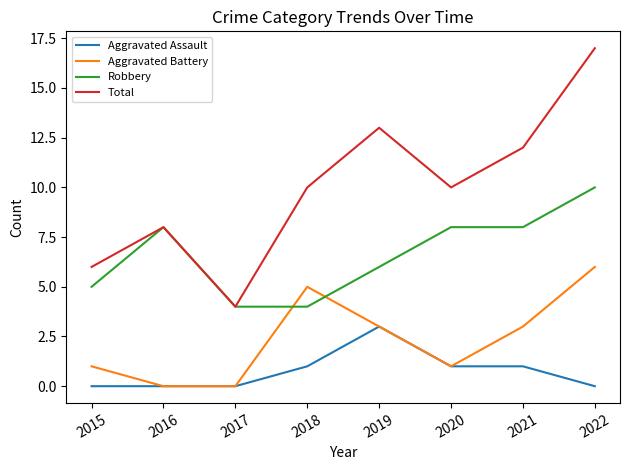

The value of Total at 2018 is 10. True or false?

True